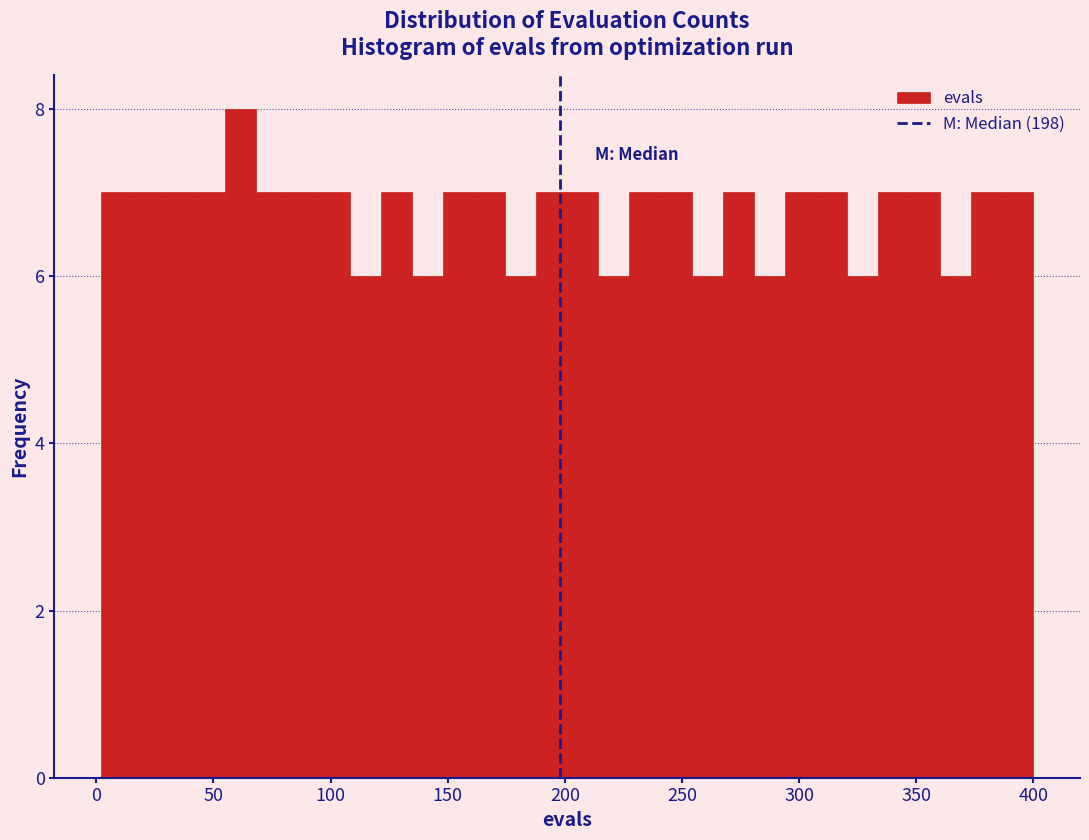

Around what value on the x-axis is the tallest bar? Give the approximate position of its centre, as read against the axis.

60